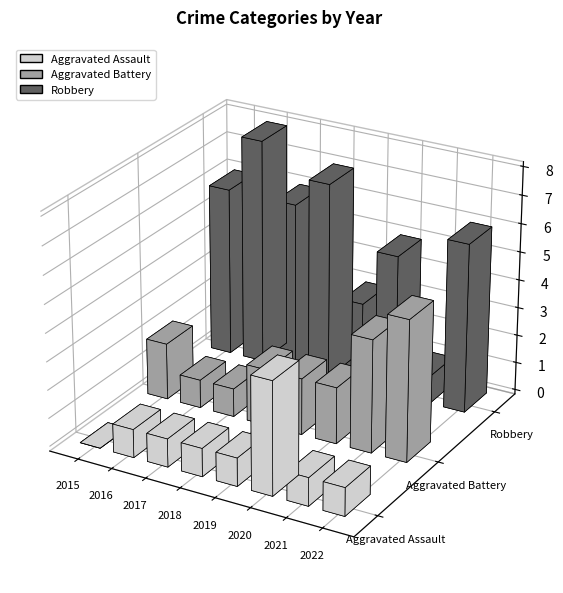

Between 2017 and 2019, which is larger?

2017